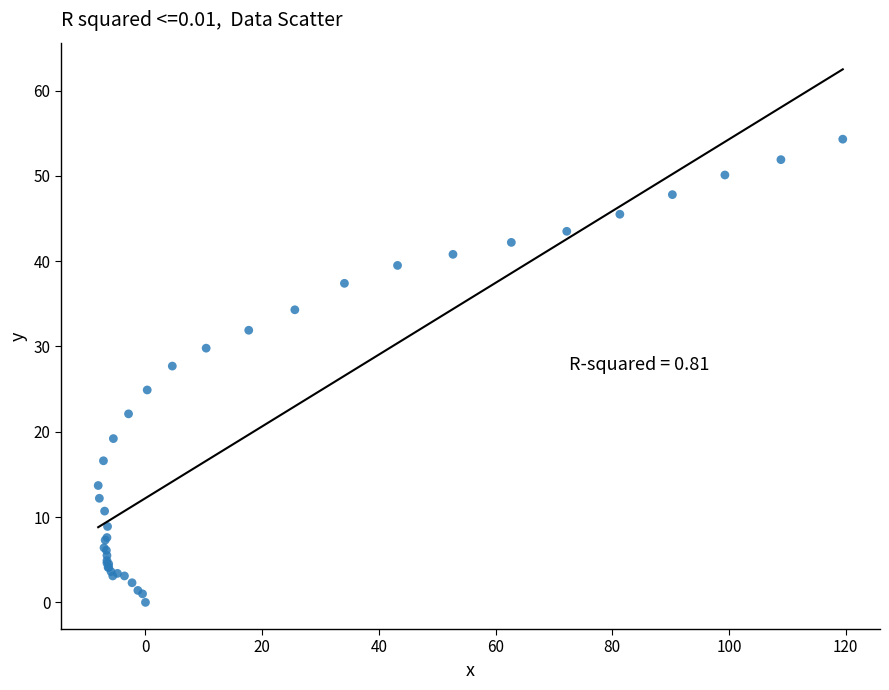

What Y value in the scatter plot is closest to 27?

27.7